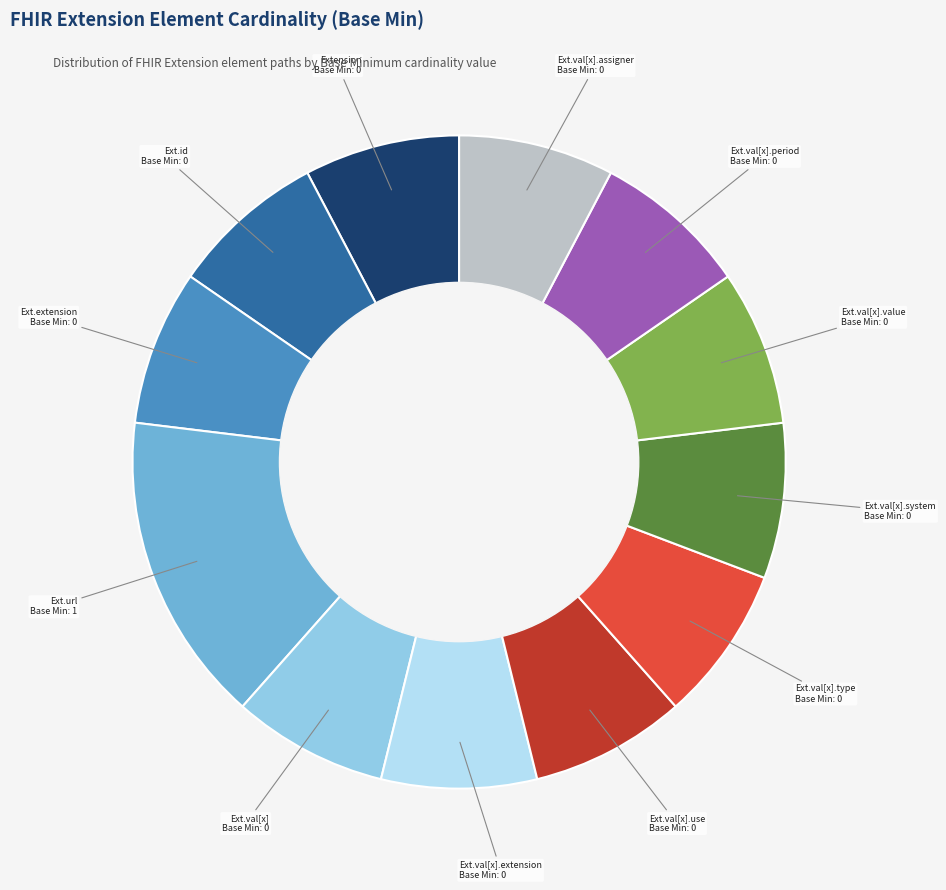

Is there any slice that represents more than half of the pie?

No